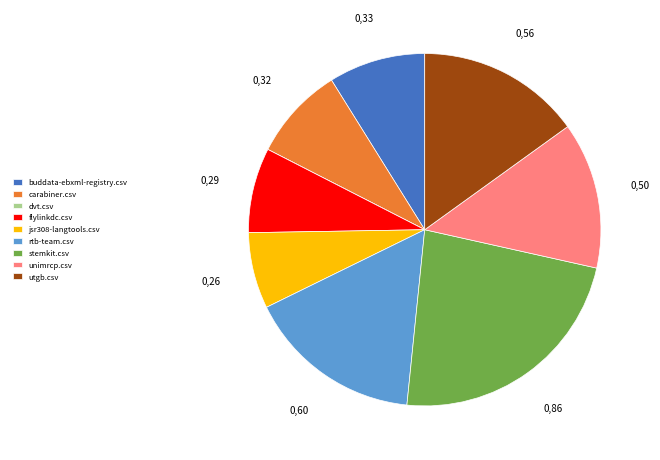

Between buddata-ebxml-registry.csv and unimrcp.csv, which is larger?

unimrcp.csv